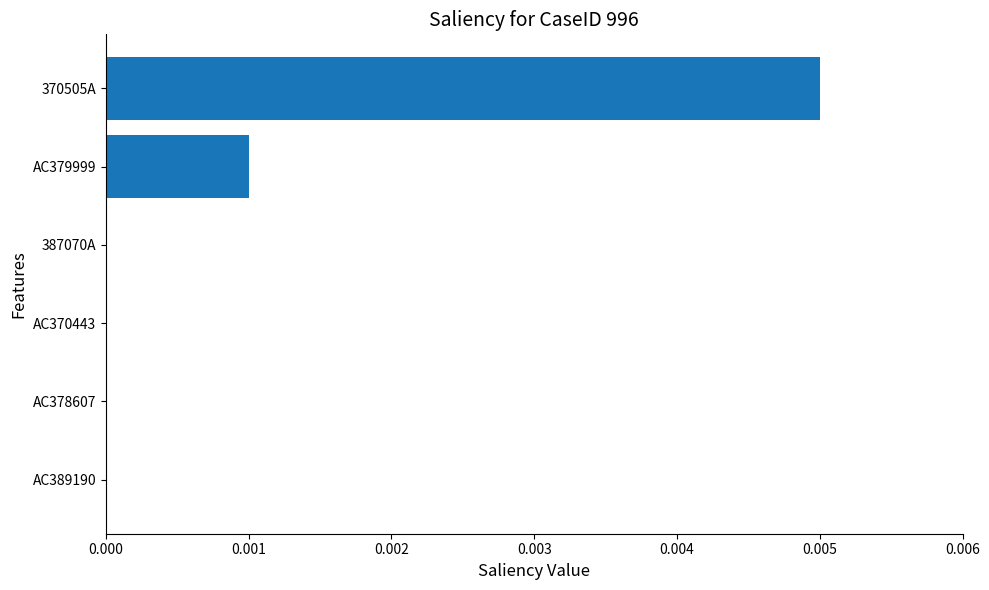

Is it true that the value at AC379999 is 0.0?

True